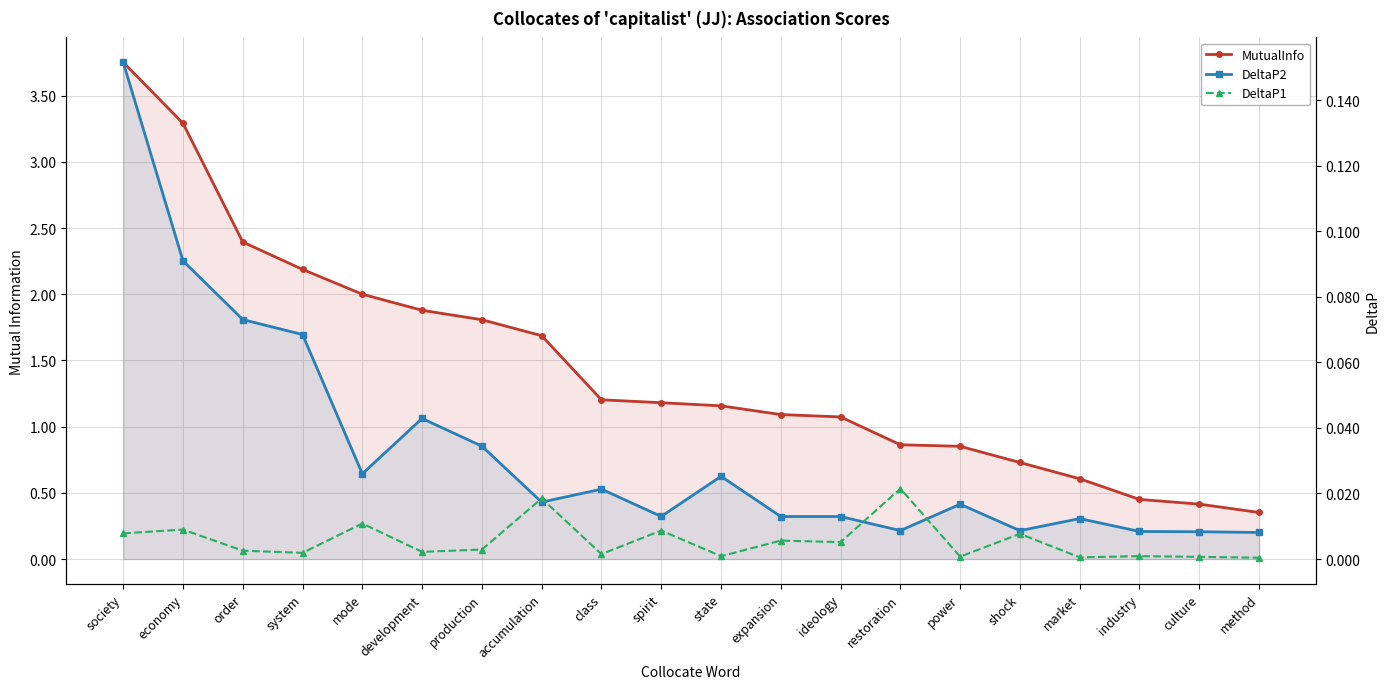

True or false: DeltaP1 and MutualInfo intersect in this chart.

False